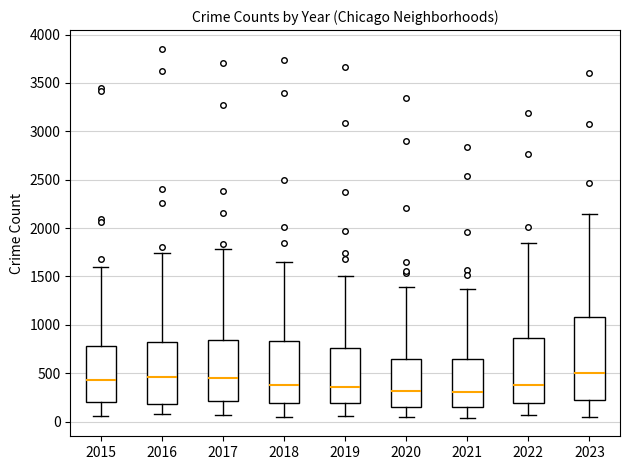

Comparing the boxes themselves (not the whiskers), which one is the tallest?

2023